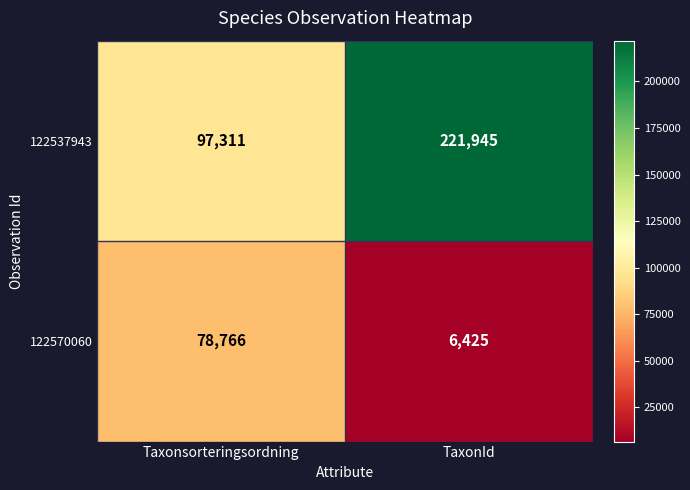

At how many categories does at least one series exceed 201437?

1